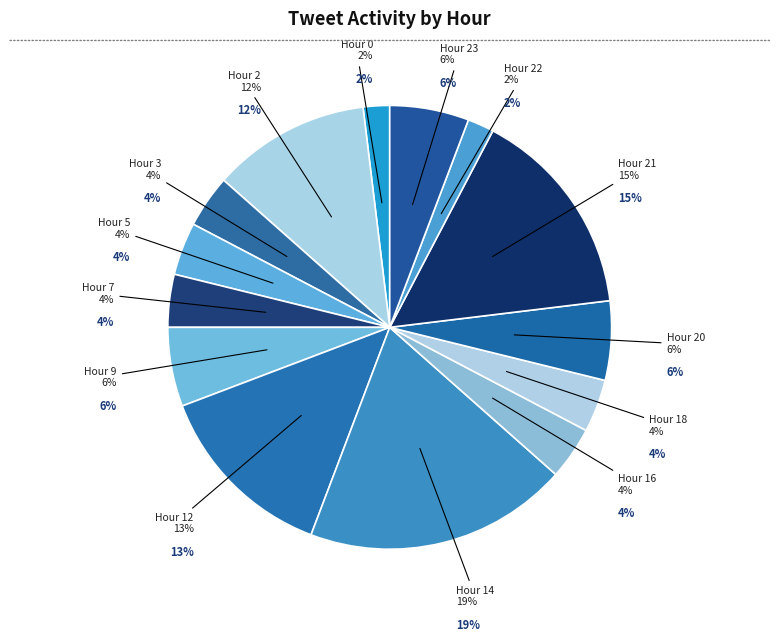

To the nearest percent, what is the combined percentage of Hour 7 and Hour 16?

8%